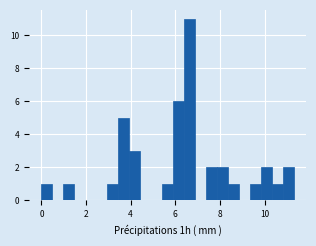

Around what value on the x-axis is the tallest bar? Give the approximate position of its centre, as read against the axis.

6.6